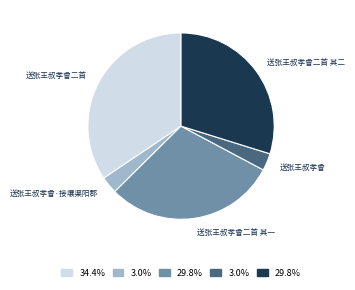

Is there any slice that represents more than half of the pie?

No